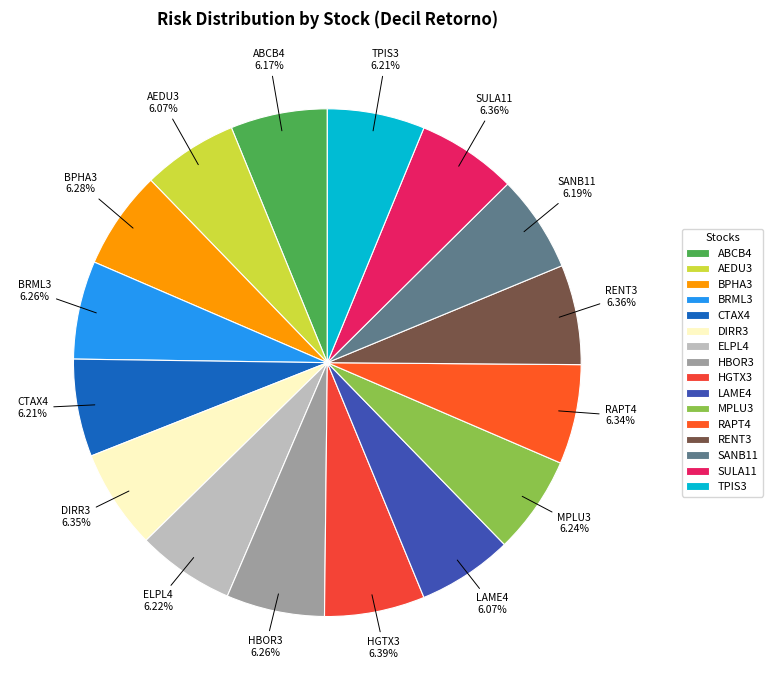

Is there a majority slice in this chart?

No